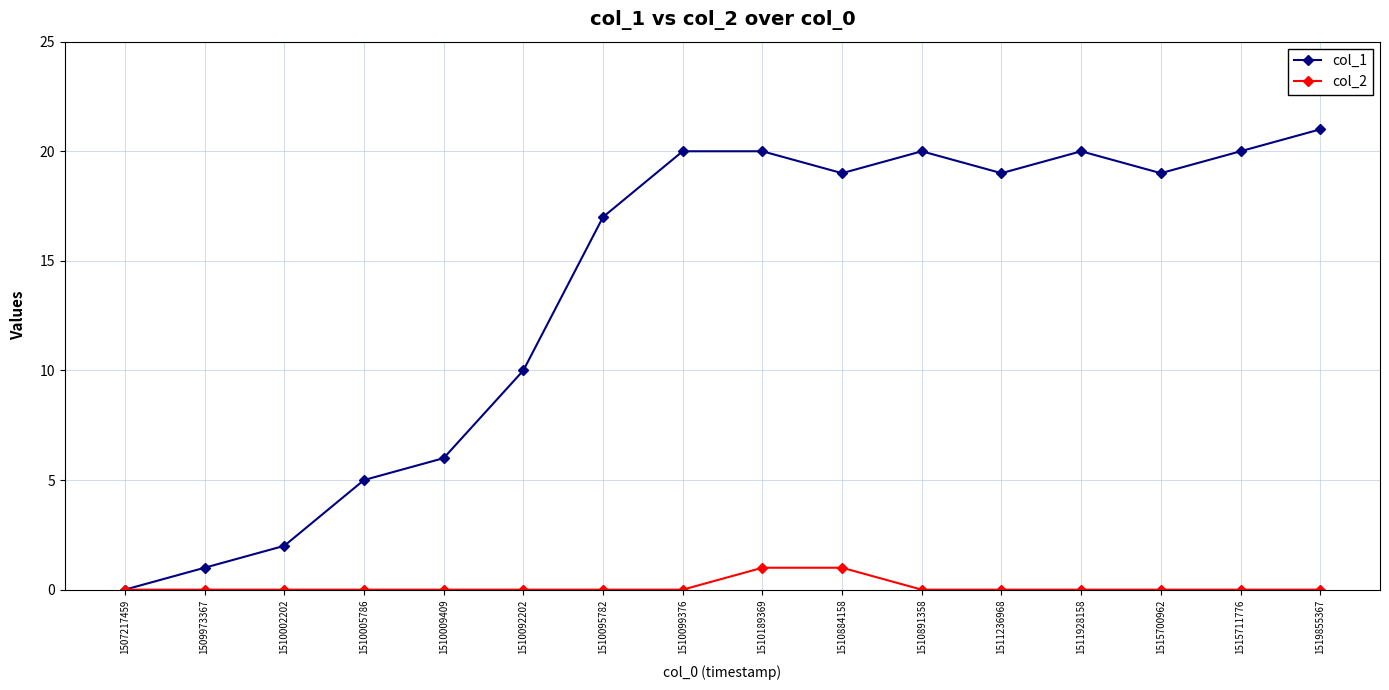

What is the total value across all series at 1515711776?

20